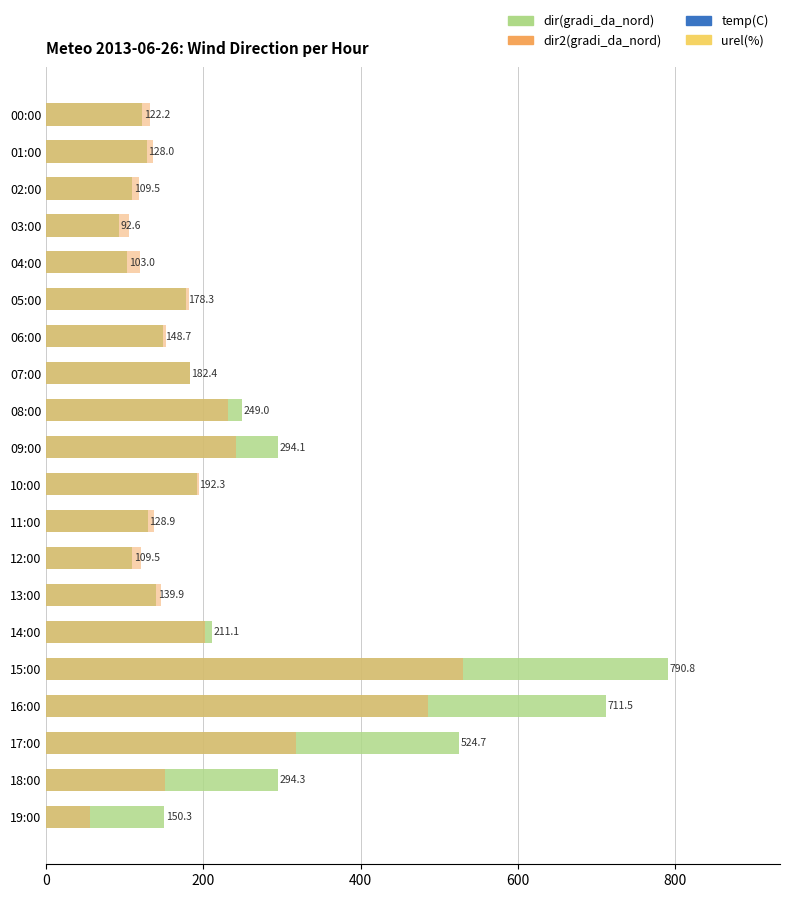

True or false: dir2(gradi_da_nord) has a value of 166.4 at 04:00.

False